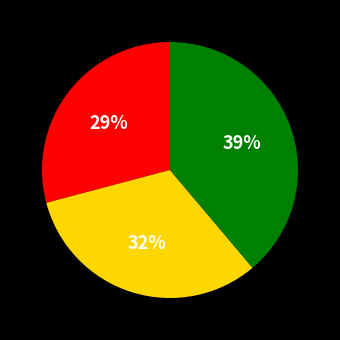

To the nearest percent, what is the average slice percentage?

33%